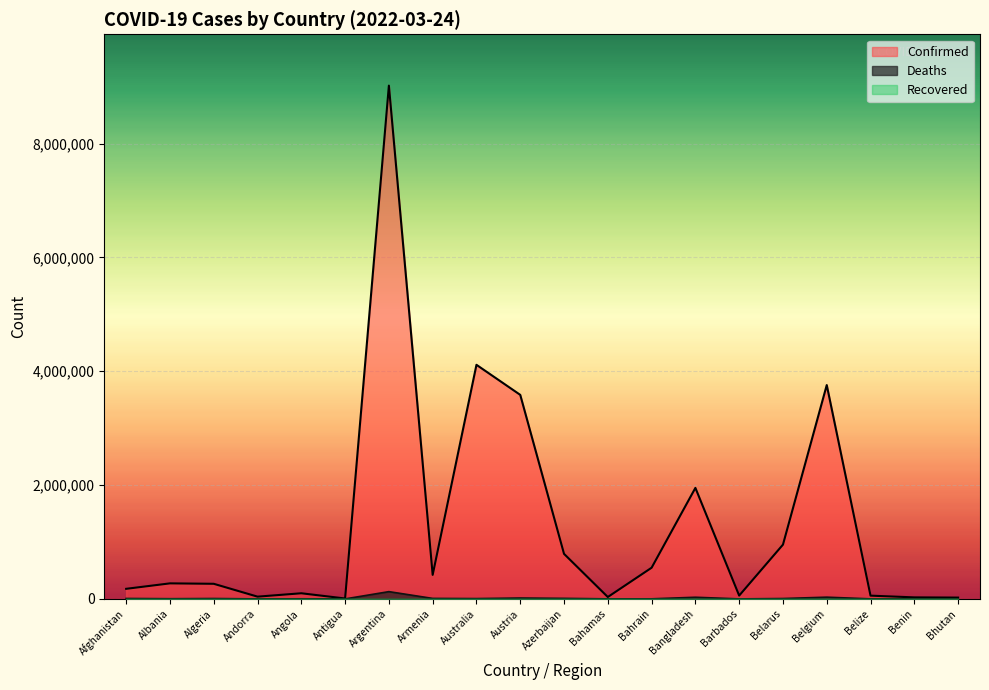

In Deaths, how many points are higher than both neighbors (excluding endpoints)?

6